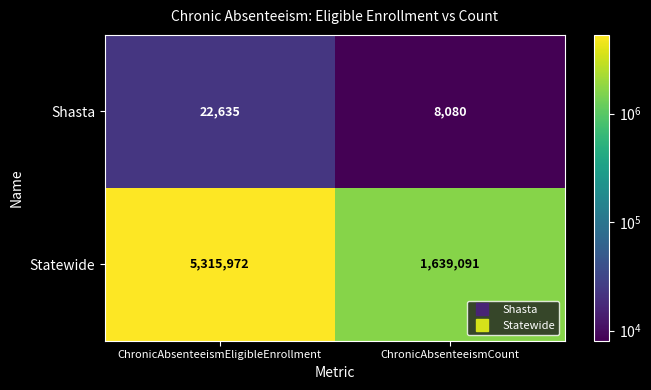

Read the Statewide value at ChronicAbsenteeismCount, to the nearest 50.

1639100